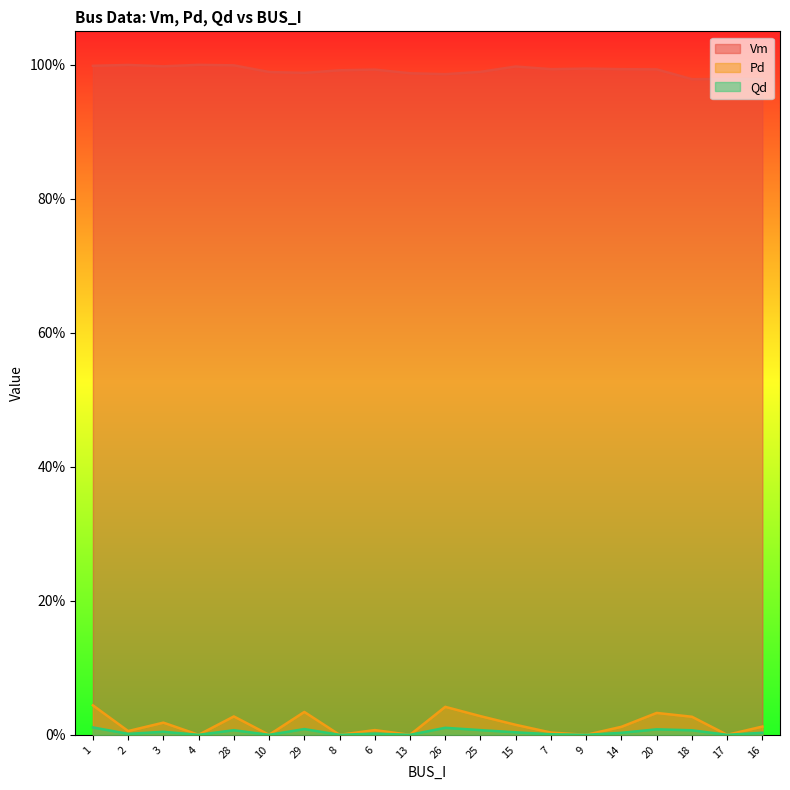

Does the chart display data point markers on the line(s)?

No